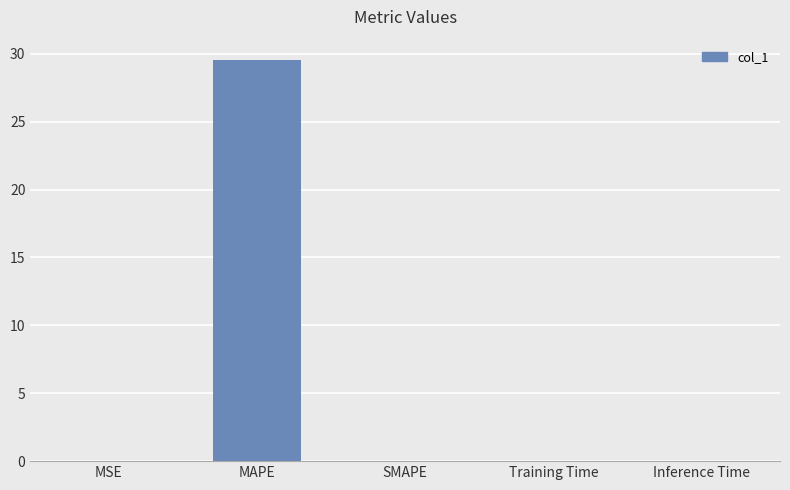

Which has a higher value, Training Time or MAPE?

MAPE